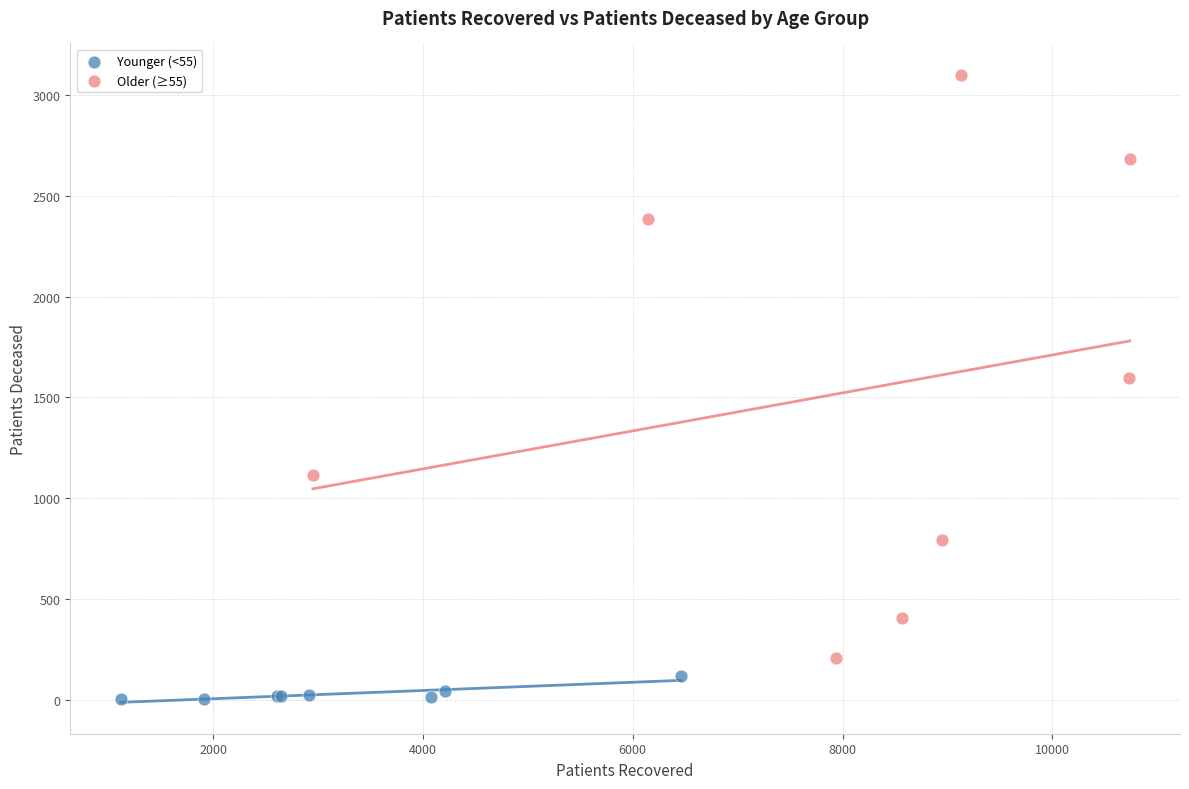

Which series contains the highest Y value?

Older (≥55)